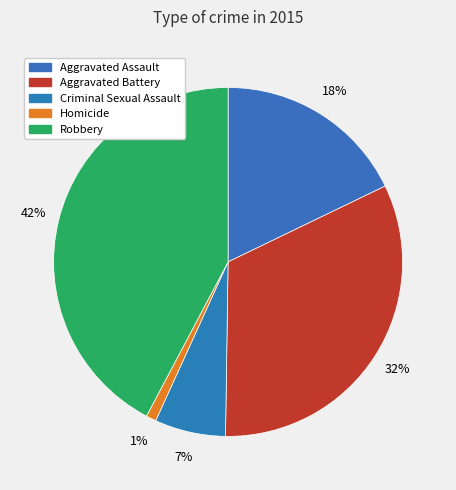

Rank the categories by value from highest to lowest.

Robbery, Aggravated Battery, Aggravated Assault, Criminal Sexual Assault, Homicide